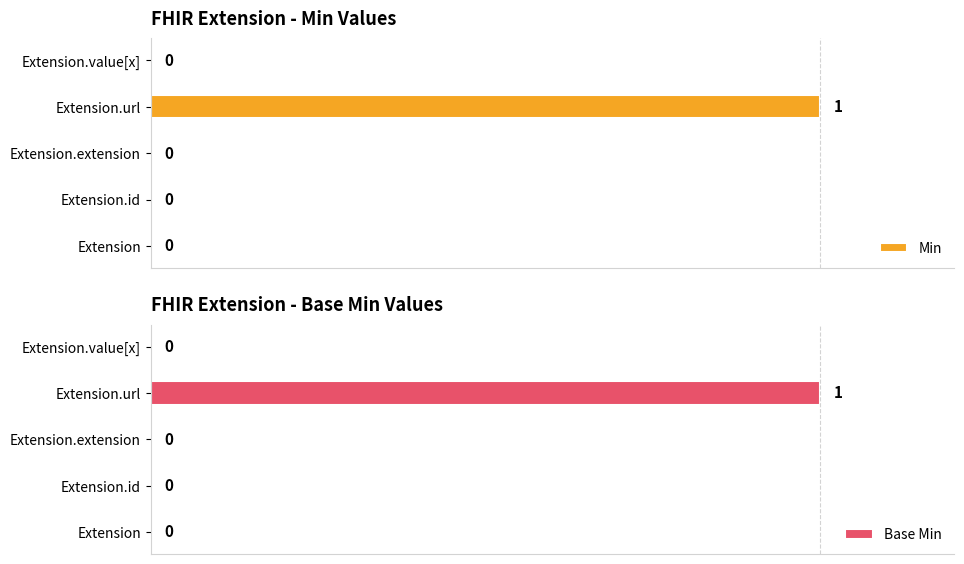

How many data points in Min are above 0?

1